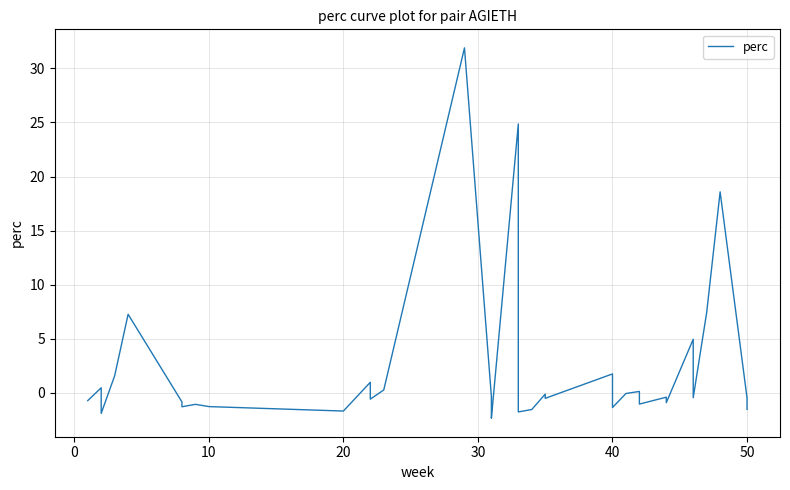

How many categories are shown in the chart?

40